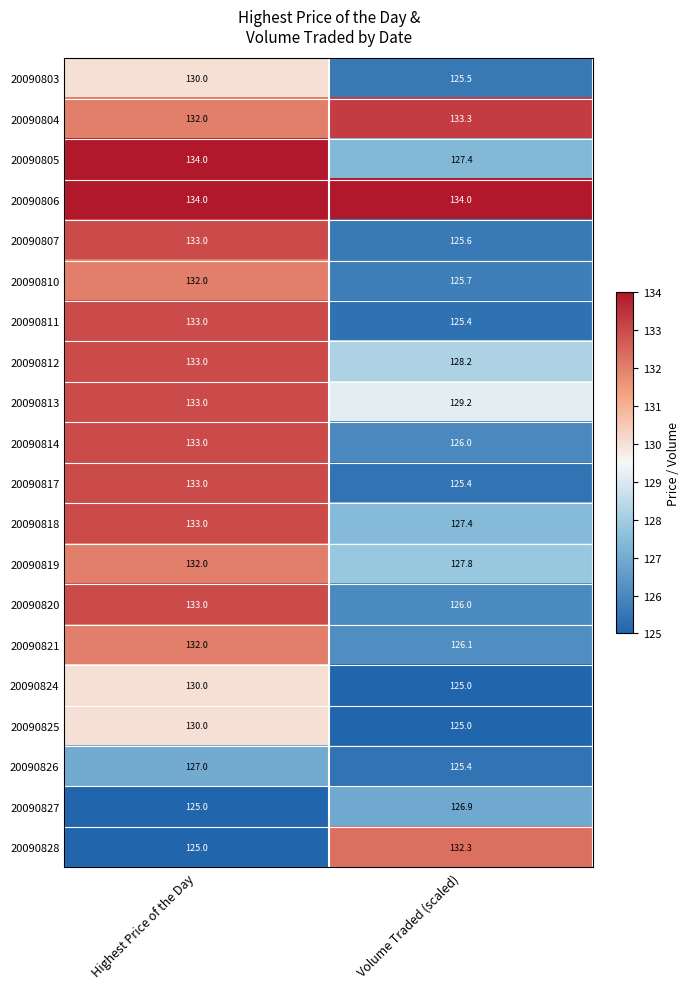

Rank the categories by 20090819 value from highest to lowest.

Highest Price of the Day, Volume Traded (scaled)